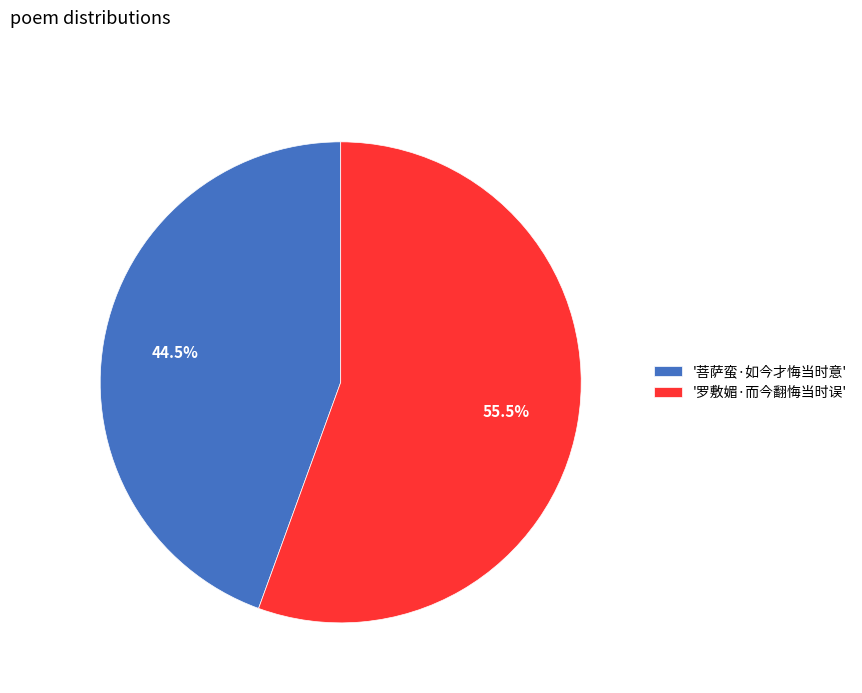

What is the smallest slice in the pie chart?

'菩萨蛮·如今才悔当时意'